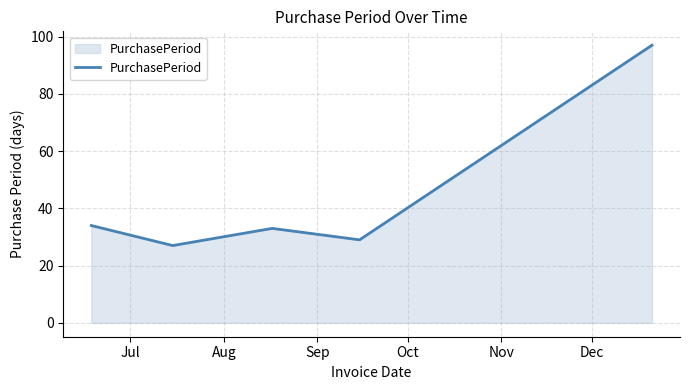

How many interior local peaks (higher than both neighbors) does the data have?

1